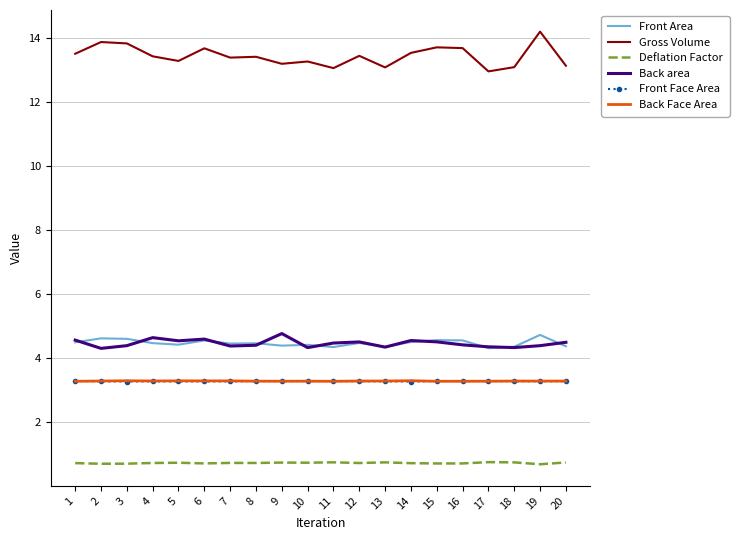

What is the average value of the Gross Volume series?

13.4